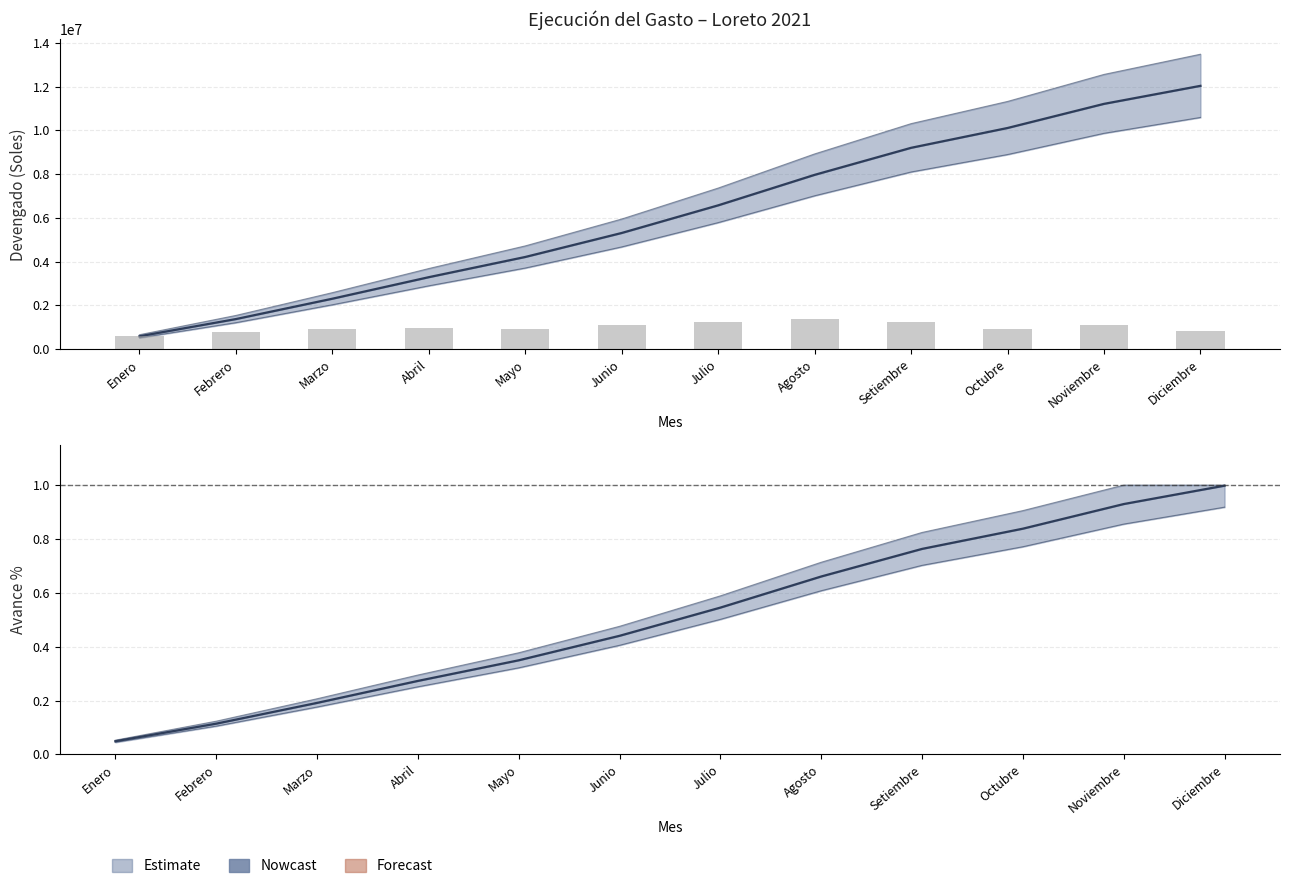

What is the ratio of the value at Junio to the value at Octubre?

1.2